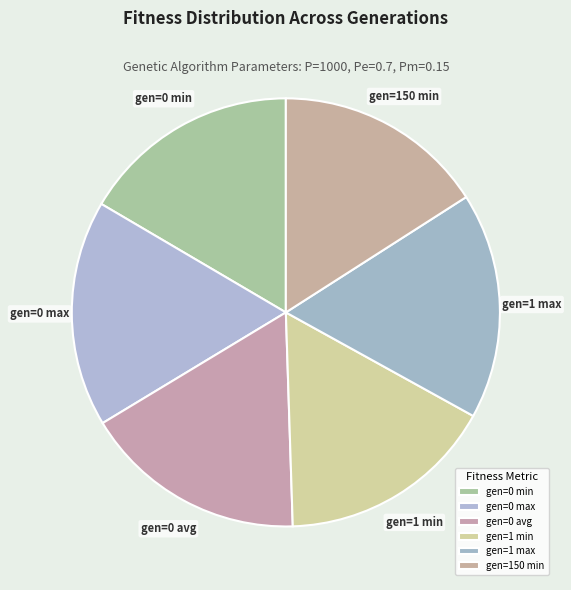

Does any single category account for the majority?

No